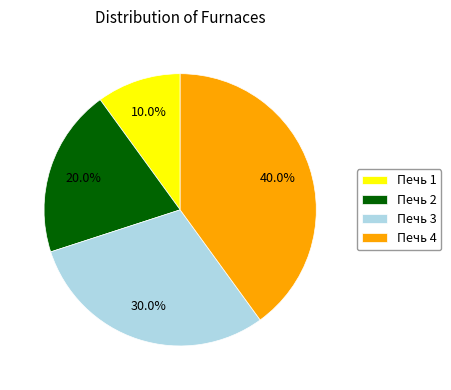

How much of the chart is everything except Печь 1?

90.0%